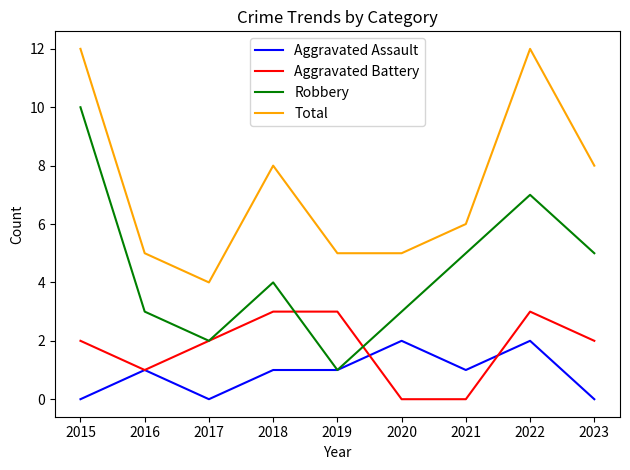

What are all the series names shown in the legend?

Aggravated Assault, Aggravated Battery, Robbery, Total